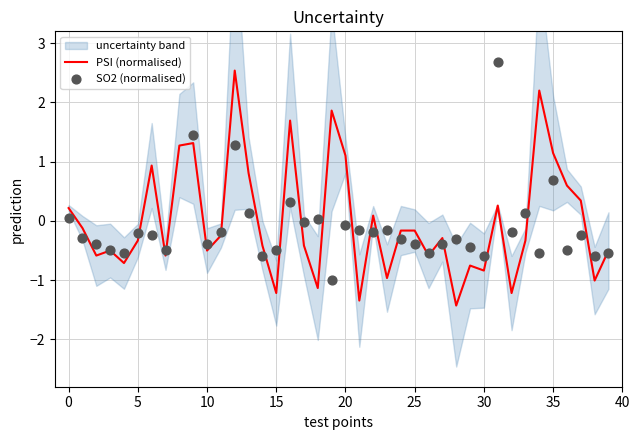

At how many categories does at least one series exceed 4?

1